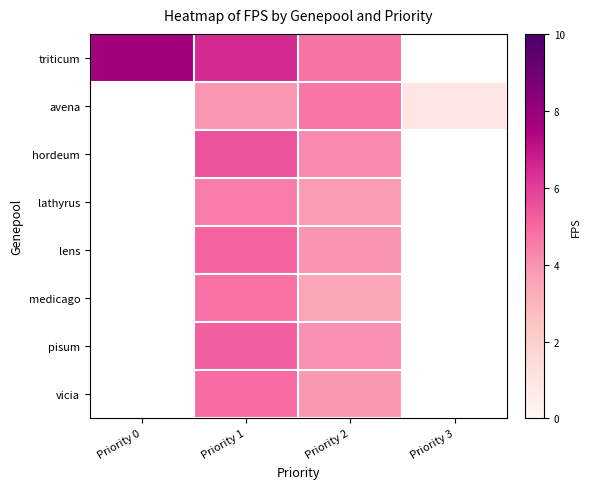

What is the approximate value of avena at Priority 3?

0.9